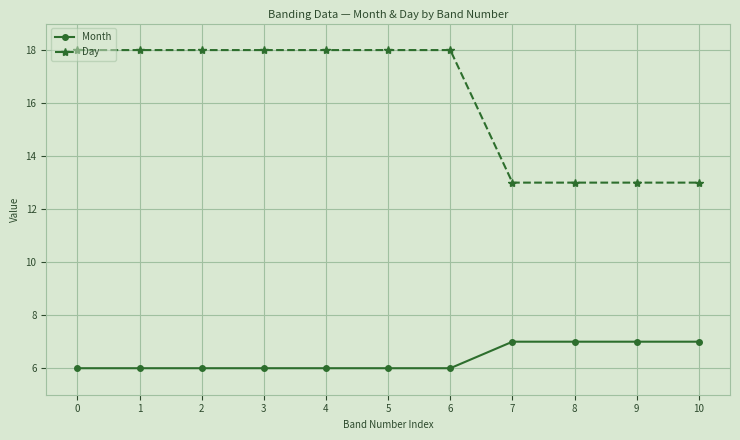

What is the value of the Day point at the 2nd from the left?

18